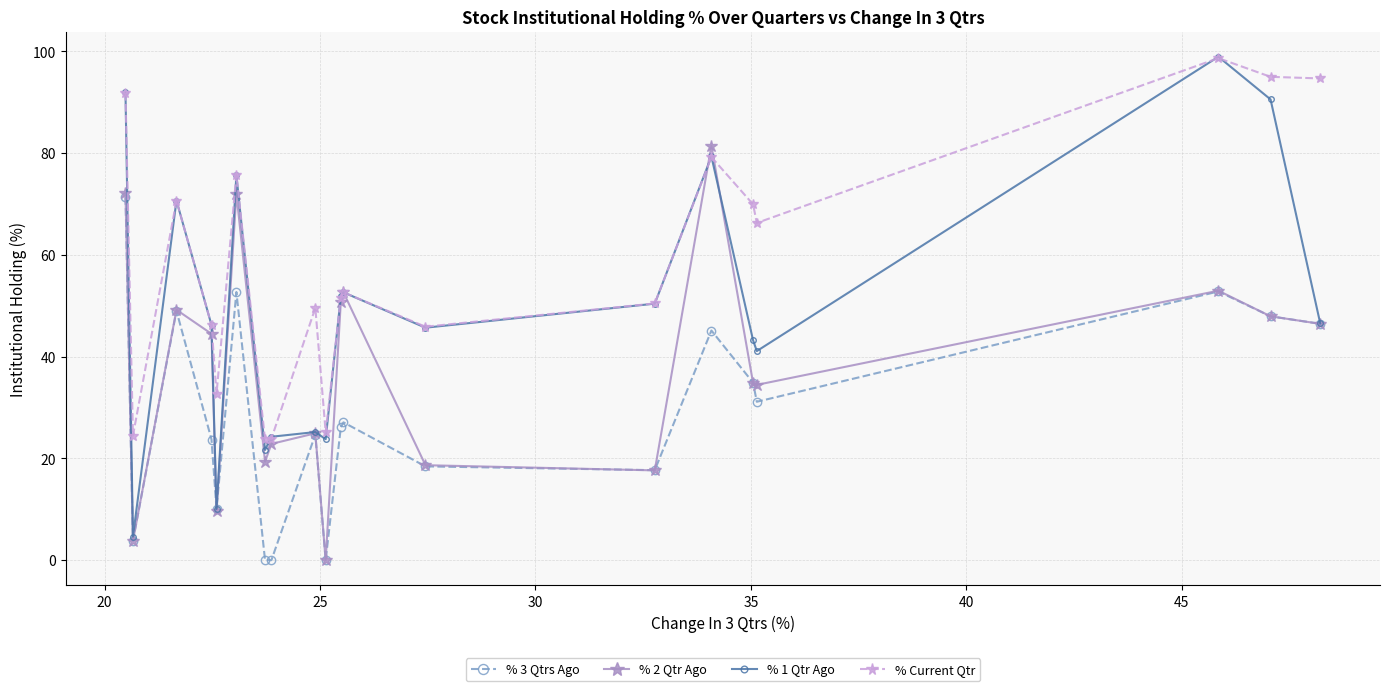

Which series has the widest spread of values?

% 1 Qtr Ago